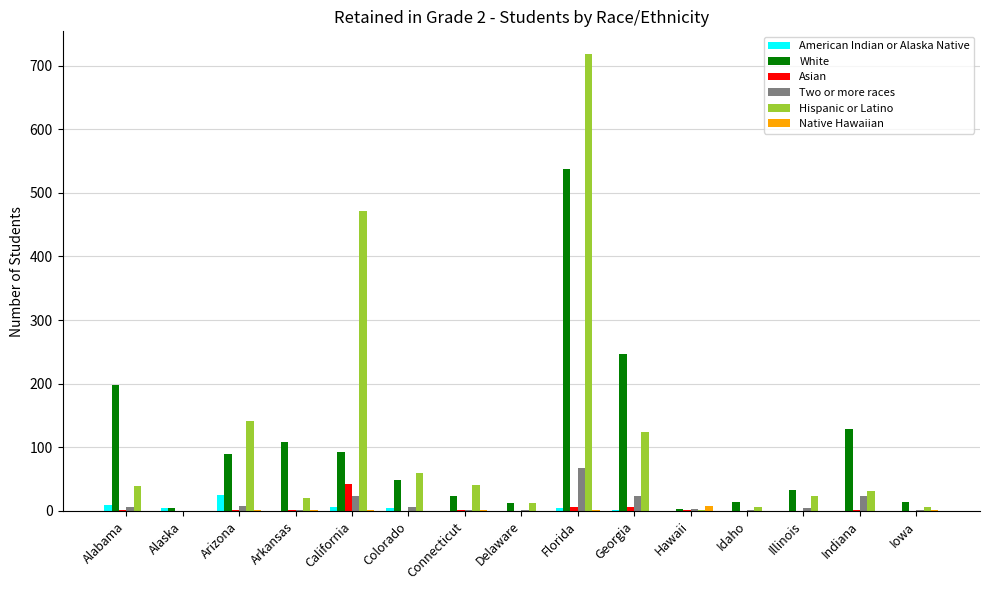

Between Arizona and Colorado, which series saw the biggest shift?

Hispanic or Latino